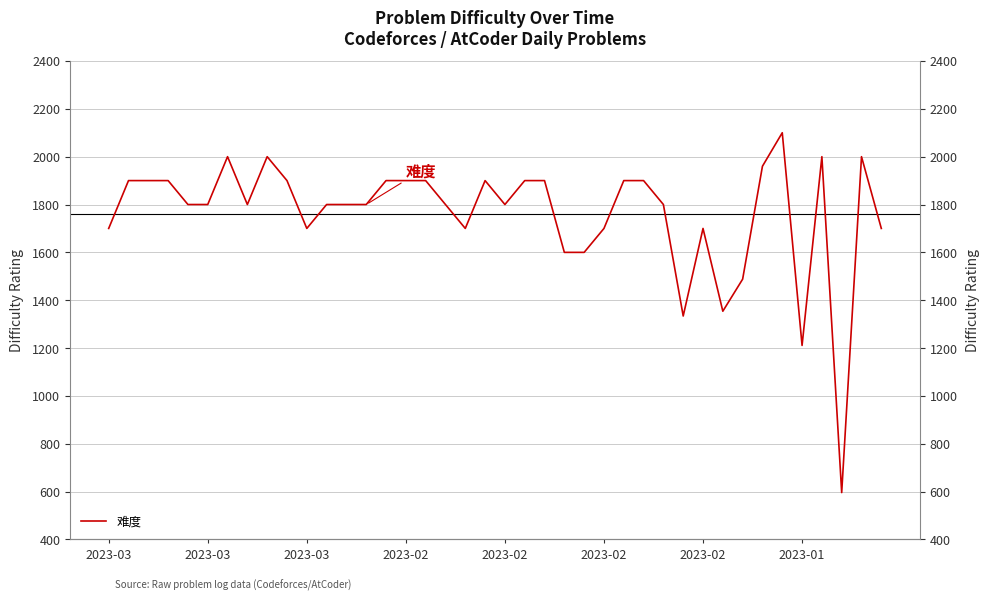

What is the maximum value shown in the chart?

2100